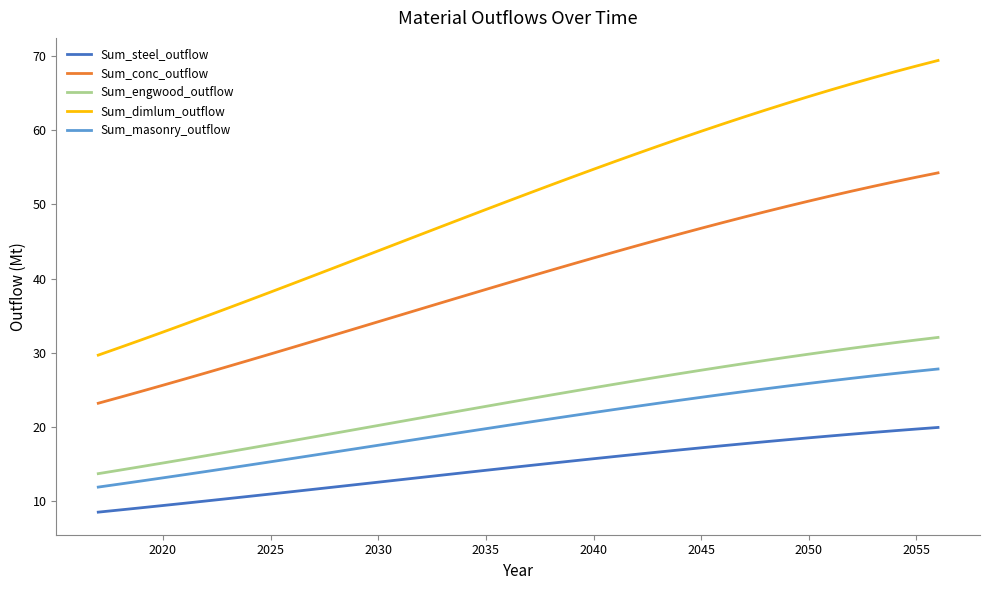

True or false: Sum_engwood_outflow and Sum_dimlum_outflow intersect in this chart.

False